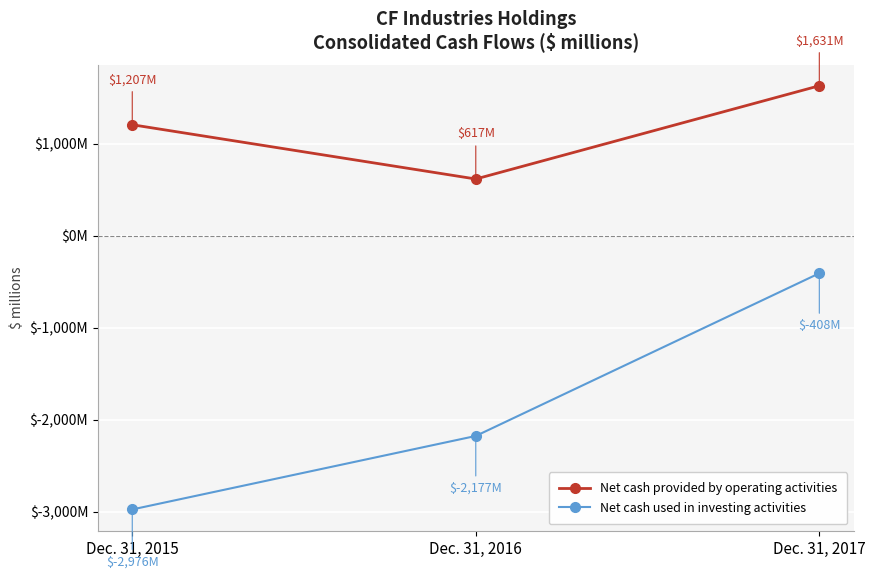

Is this an area chart (filled region under the line)?

No